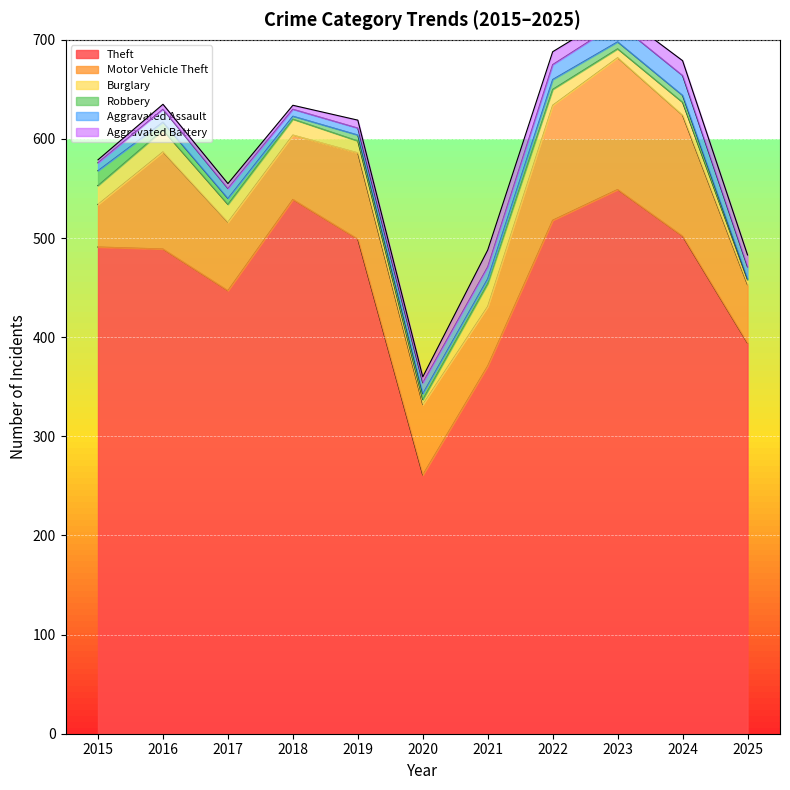

Reading right to left, list all the values displayed in this chart.

Theft: 2025=394	2024=502	2023=549	2022=518	2021=371	2020=261	2019=499	2018=539	2017=447	2016=489	2015=491
Motor Vehicle Theft: 2025=59	2024=122	2023=133	2022=116	2021=60	2020=71	2019=87	2018=65	2017=69	2016=98	2015=43
Burglary: 2025=5	2024=13	2023=9	2022=16	2021=23	2020=5	2019=12	2018=16	2017=18	2016=22	2015=19
Robbery: 2025=1	2024=7	2023=7	2022=10	2021=5	2020=6	2019=6	2018=3	2017=6	2016=8	2015=15
Aggravated Assault: 2025=12	2024=20	2023=19	2022=15	2021=12	2020=11	2019=7	2018=7	2017=10	2016=13	2015=8
Aggravated Battery: 2025=12	2024=15	2023=11	2022=13	2021=17	2020=6	2019=8	2018=4	2017=5	2016=5	2015=3